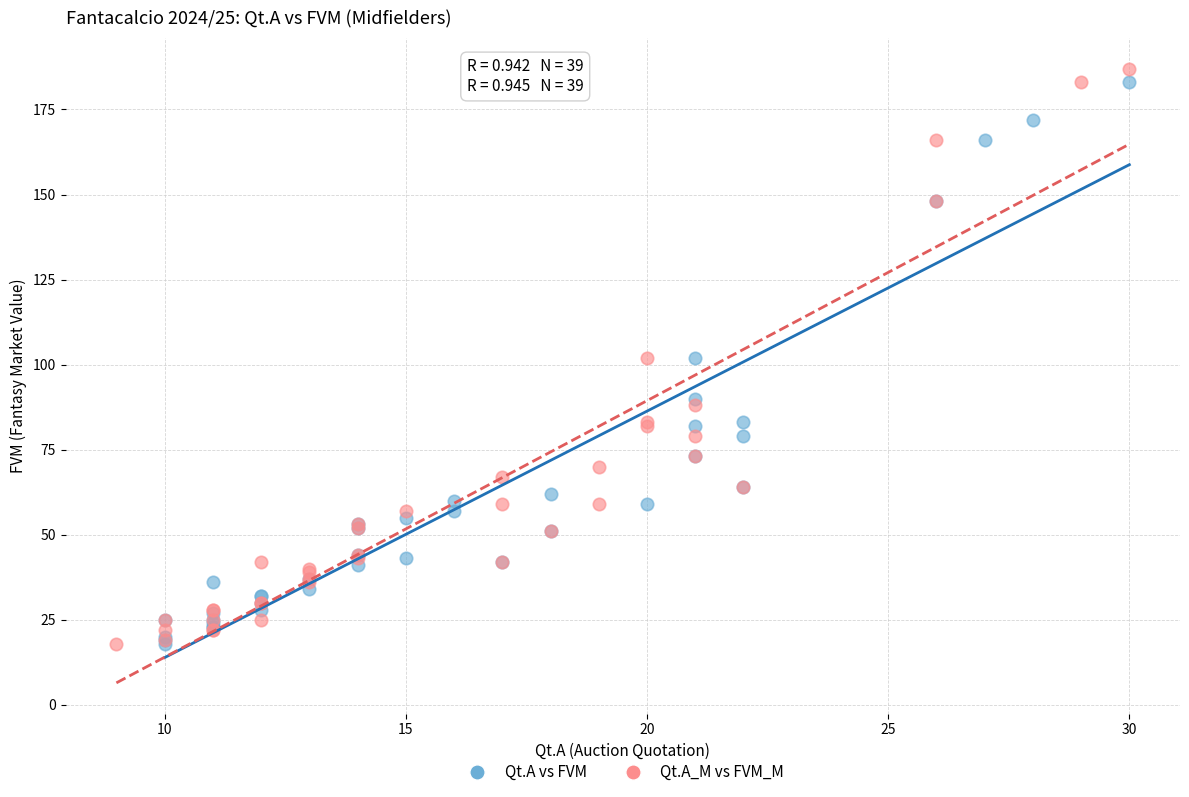

What are all the series names shown in the legend?

Qt.A vs FVM, Qt.A_M vs FVM_M